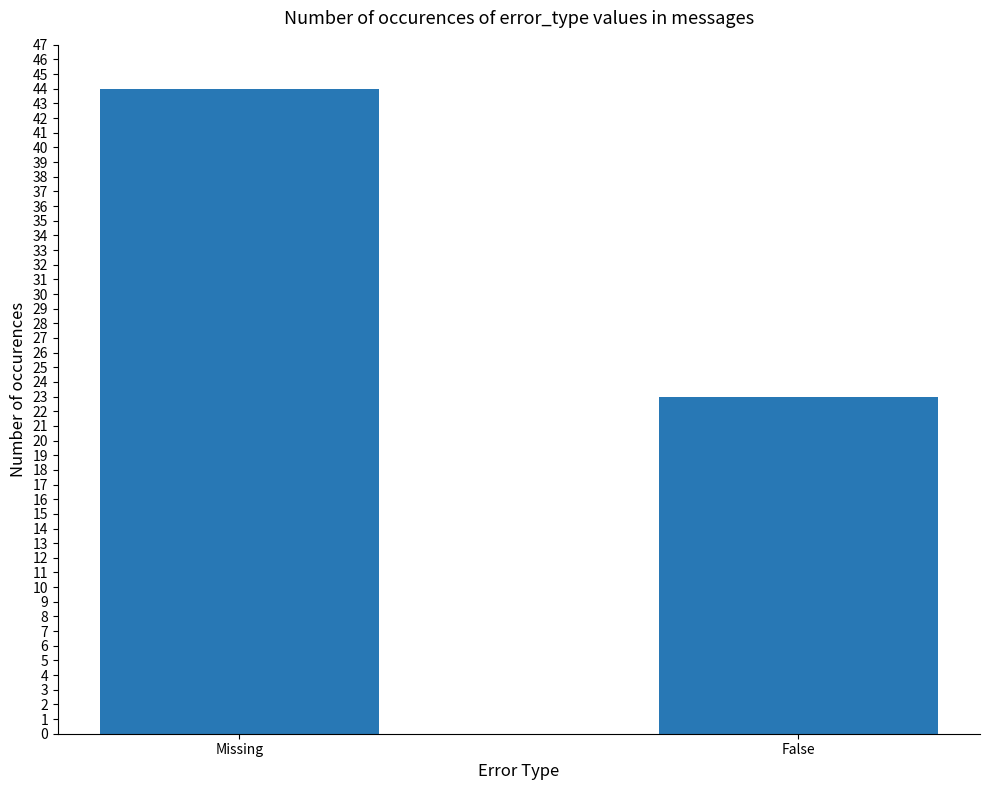

At which category does the chart reach its peak across all series?

Missing